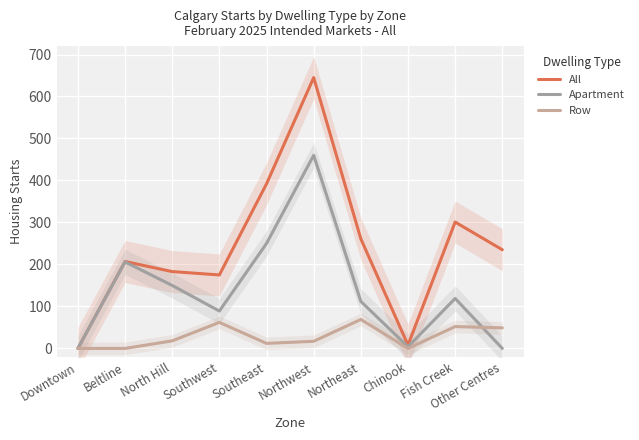

The Apartment series shows 53 at Northeast. True or false?

False